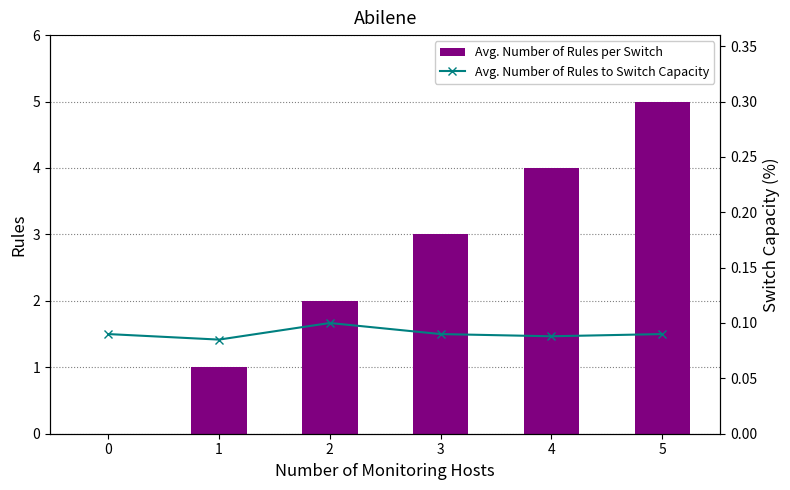

Count the Avg. Number of Rules to Switch Capacity values in the range 0 to 1.

6